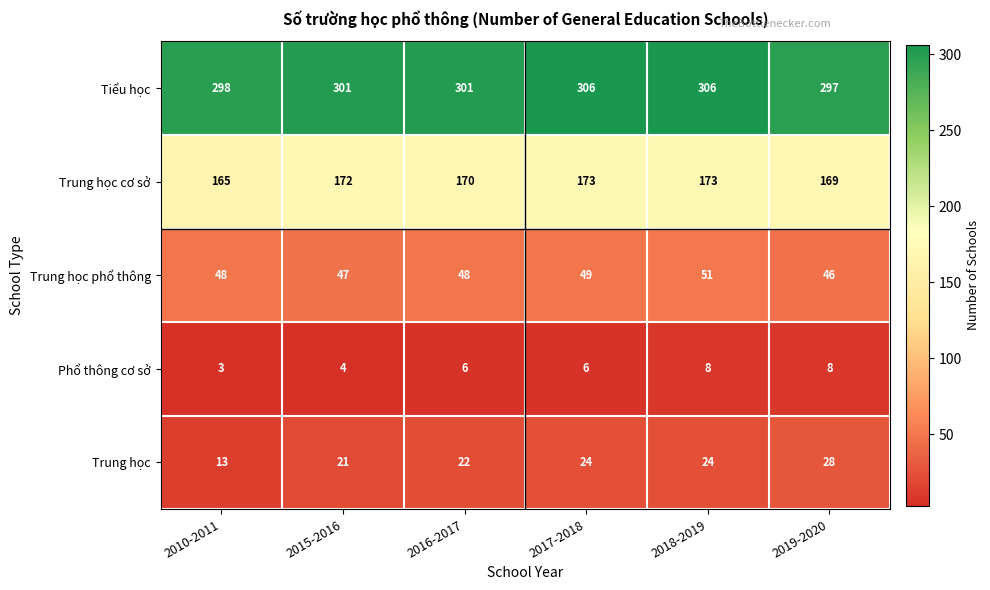

At which label is Trung học closest to 20?

2015-2016